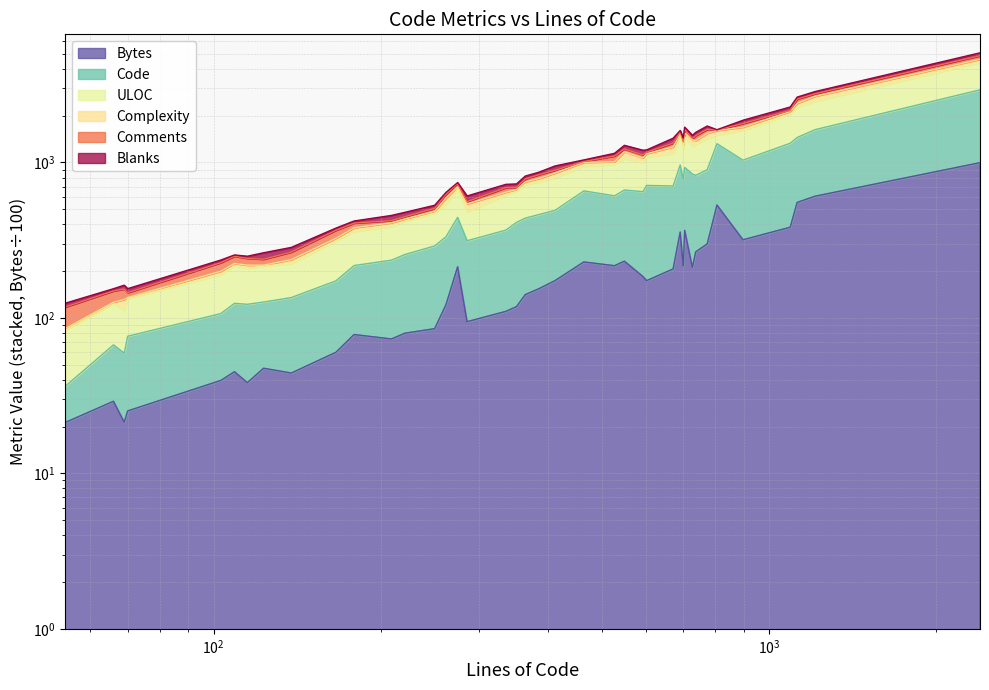

What is the value of the Code point at the 35th from the left?

1320.2